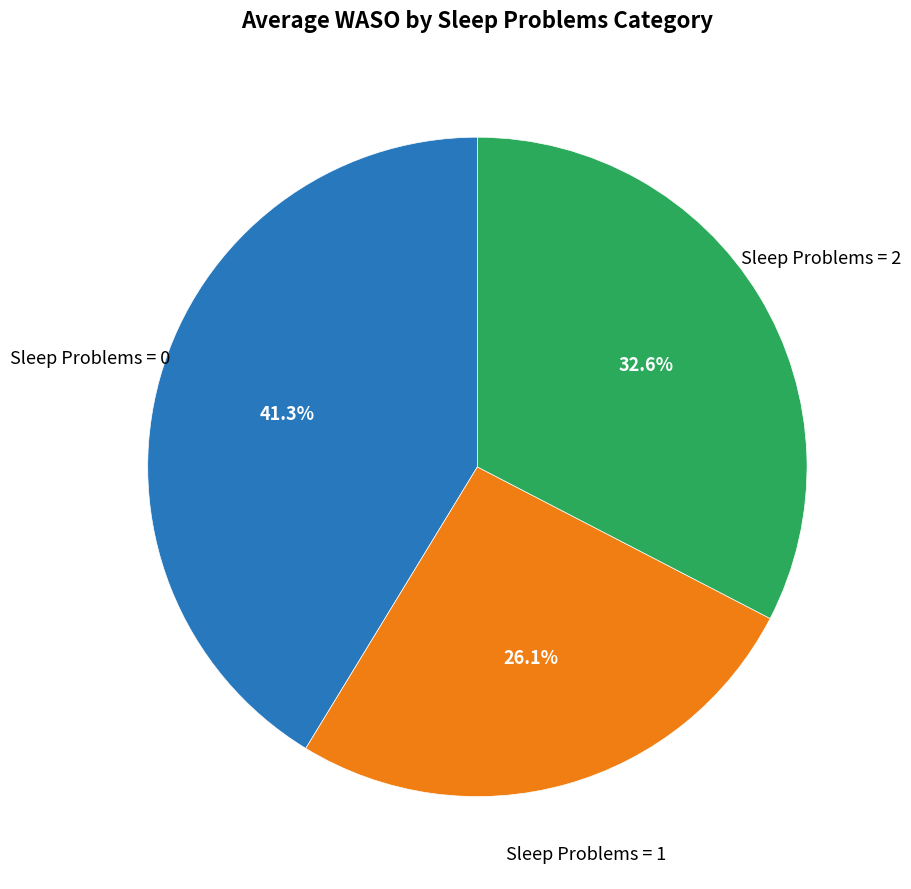

Does any single category account for the majority?

No